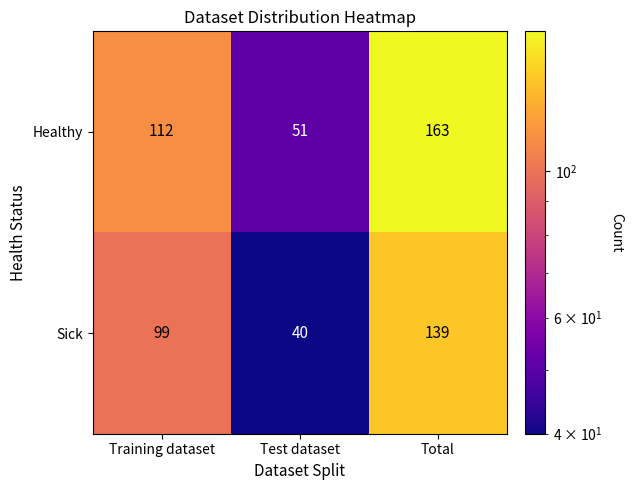

Which series changed the most between Training dataset and Test dataset?

Healthy